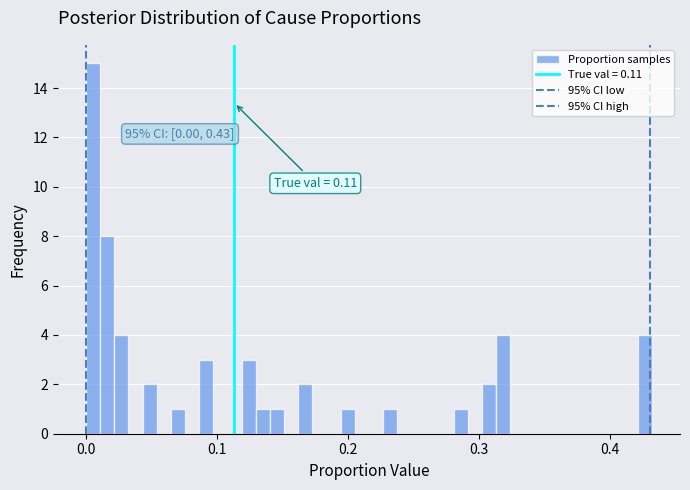

Read against the x-axis, roughly where is the centre of the tallest bar?

0.01